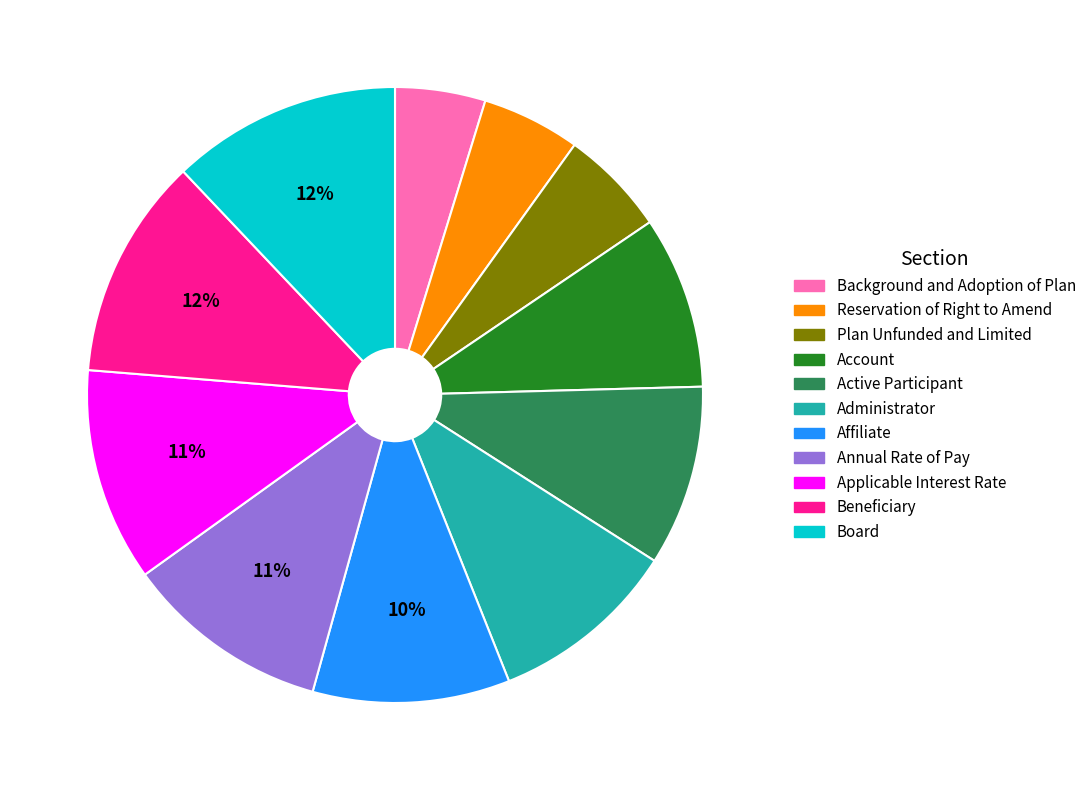

Is there a majority slice in this chart?

No